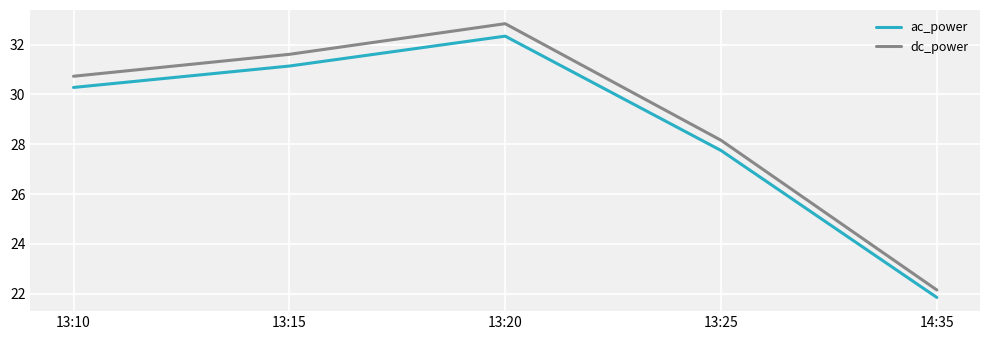

At how many categories does at least one series exceed 27?

4